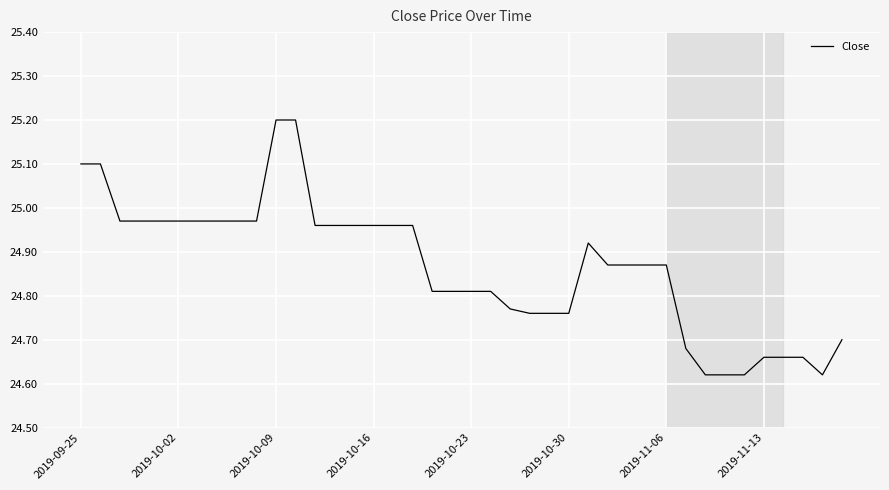

What is the difference between the maximum and minimum values?

0.6